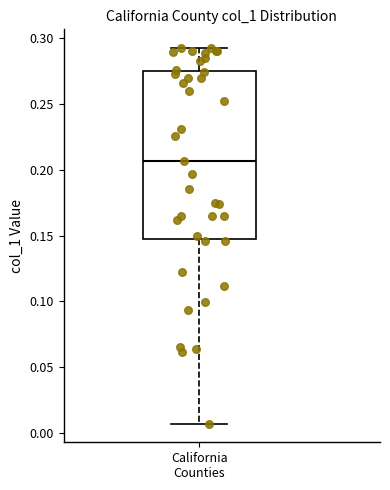

Transcribe this box plot: give where the median line is, the range the box spans, and where the two whiskers end, as read against the y-axis. The values are not printed on the chart, so give them approximately, as read against the axis.

median 0.205, box 0.150 to 0.275, whiskers 0.005 to 0.295